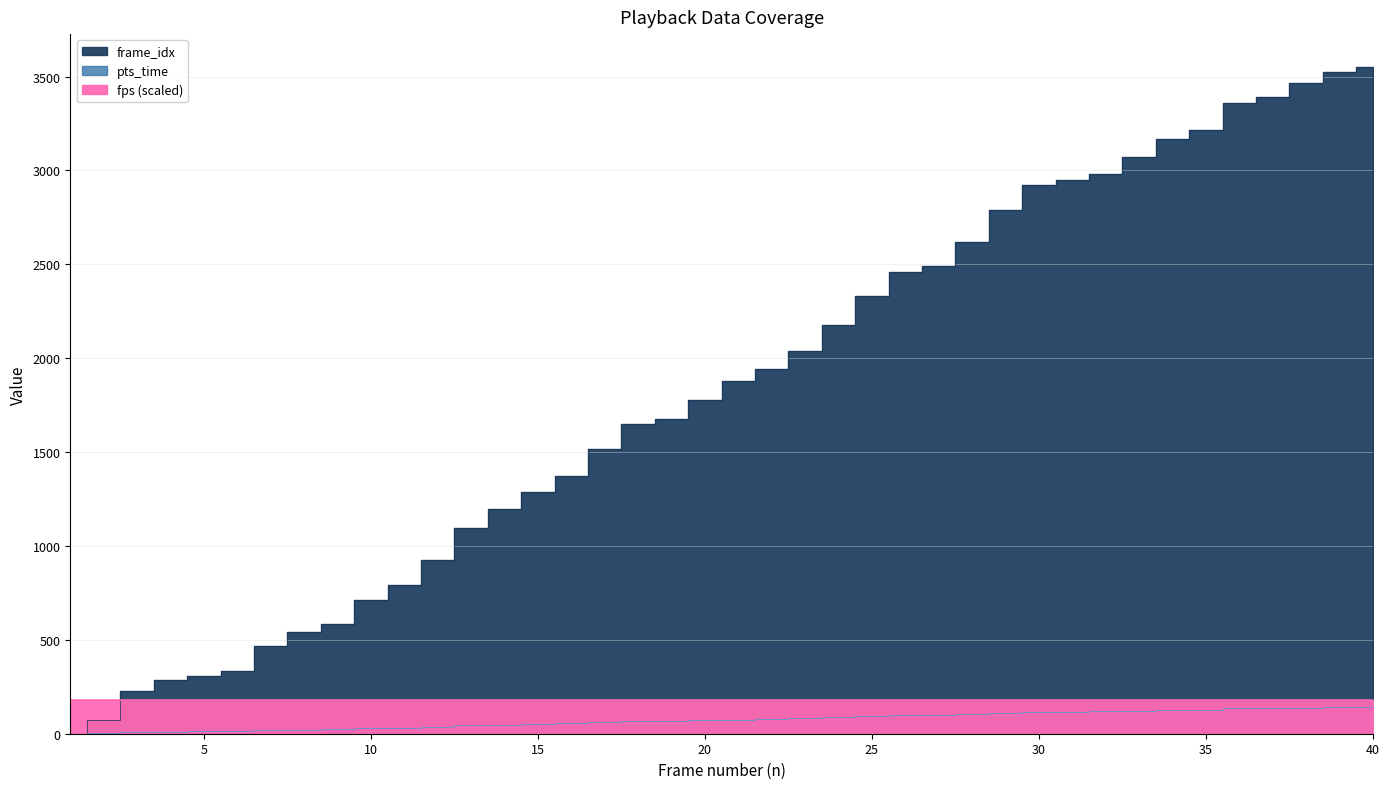

Between 31 and 38, which is larger?

38